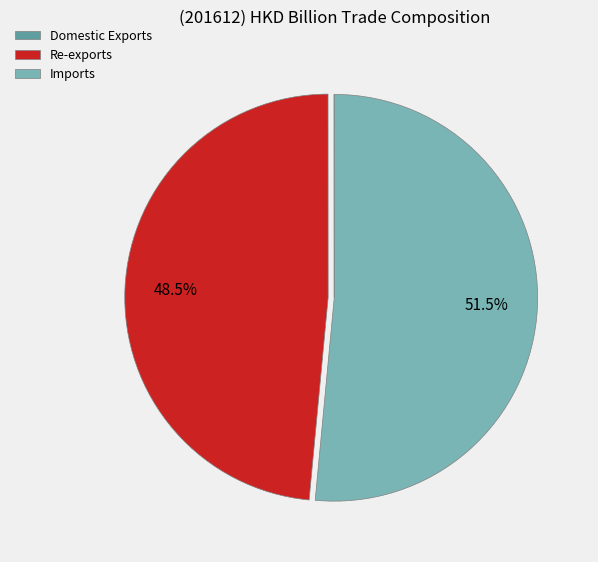

Which category accounts for the majority?

Imports